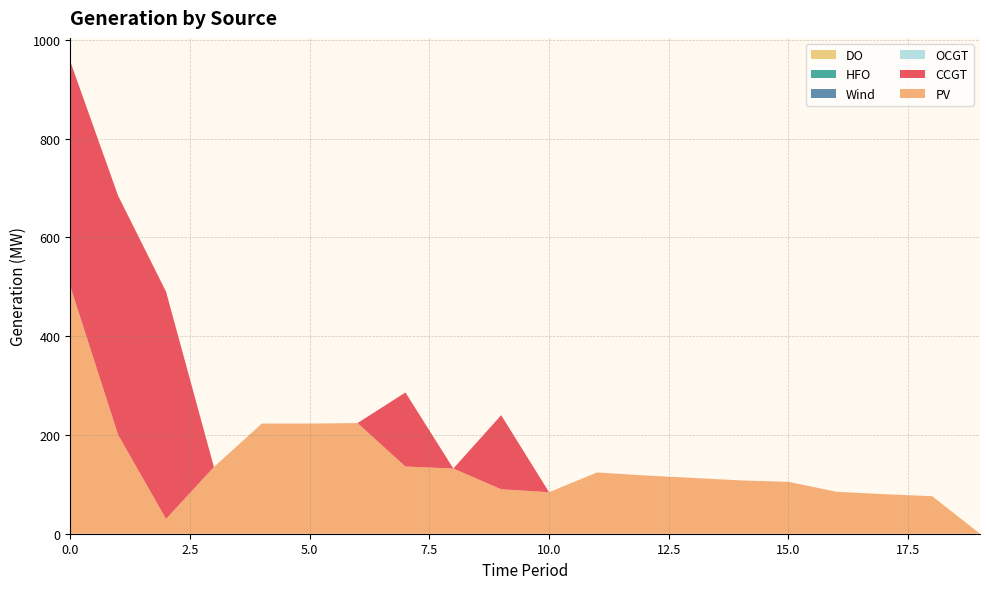

Reading left to right, list all the values displayed in this chart.

PV: 501	200	30	135	223	223	224	136	132	90	84	124	118	113	108	105	85	80	76	0
CCGT: 455	484	460	0	0	0	0	150	0	150	0	0	0	0	0	0	0	0	0	0
OCGT: 0	0	0	0	0	0	0	0	0	0	0	0	0	0	0	0	0	0	0	0
Wind: 0	0	0	0	0	0	0	0	0	0	0	0	0	0	0	0	0	0	0	0
HFO: 0	0	0	0	0	0	0	0	0	0	0	0	0	0	0	0	0	0	0	0
DO: 0	0	0	0	0	0	0	0	0	0	0	0	0	0	0	0	0	0	0	0